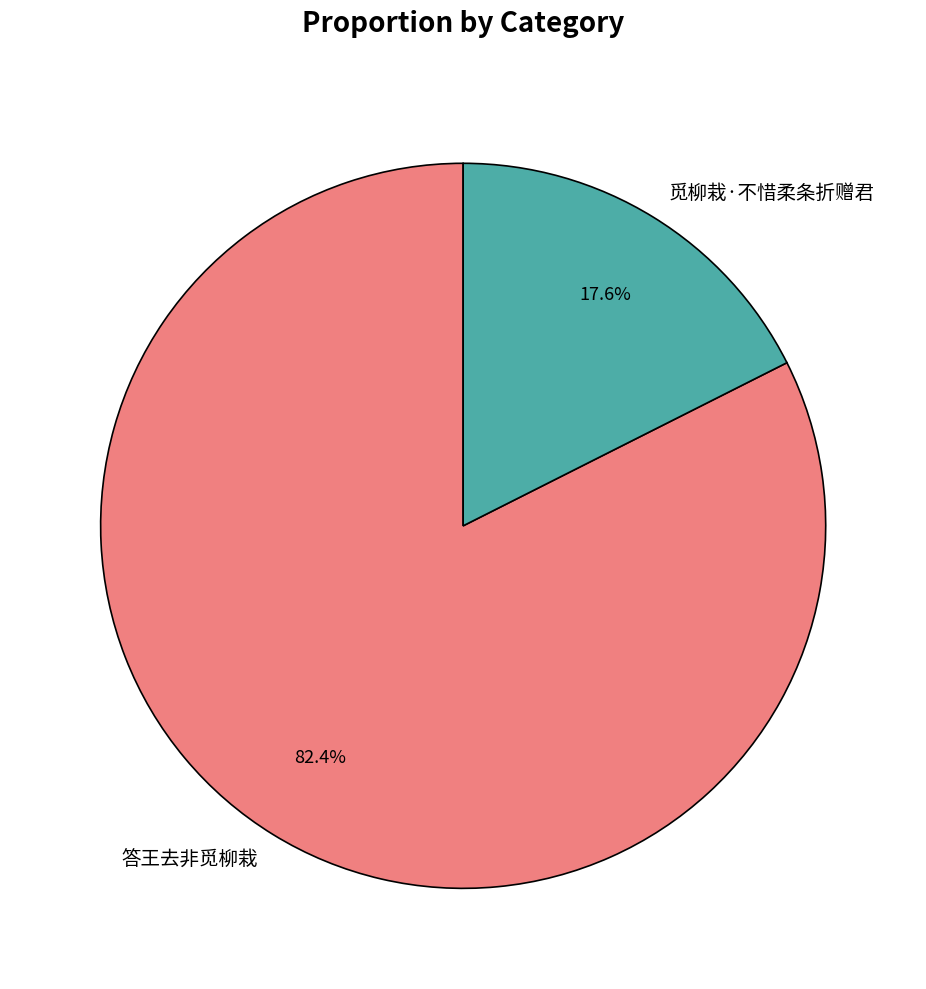

To the nearest percent, what percentage of the pie is 觅柳栽·不惜柔条折赠君?

18%